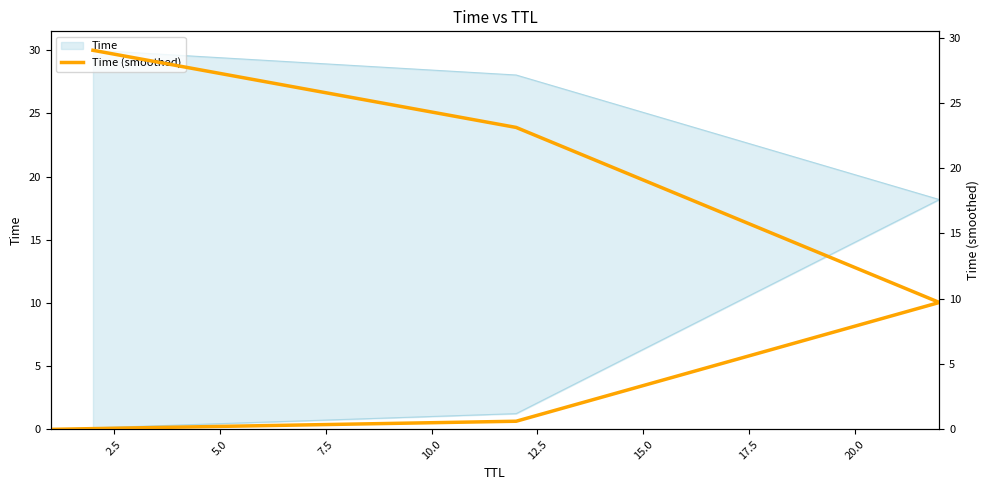

What is the sum of all values?

62.5